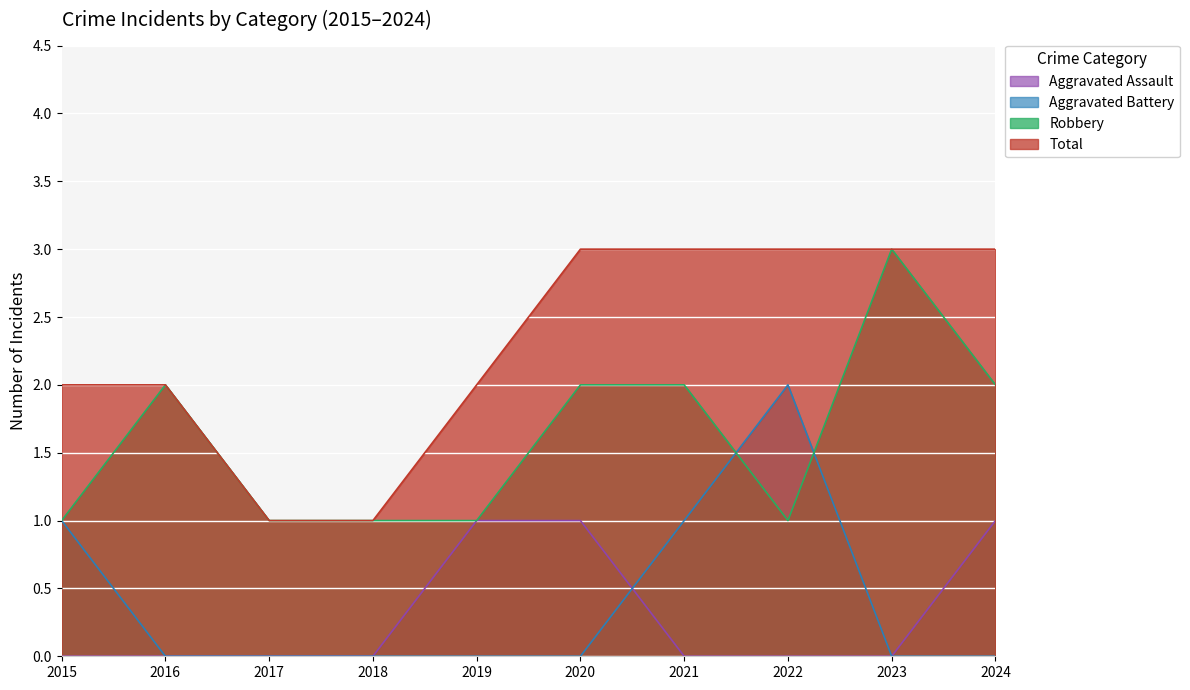

What is the value of the Aggravated Battery point at the 8th from the left?

2